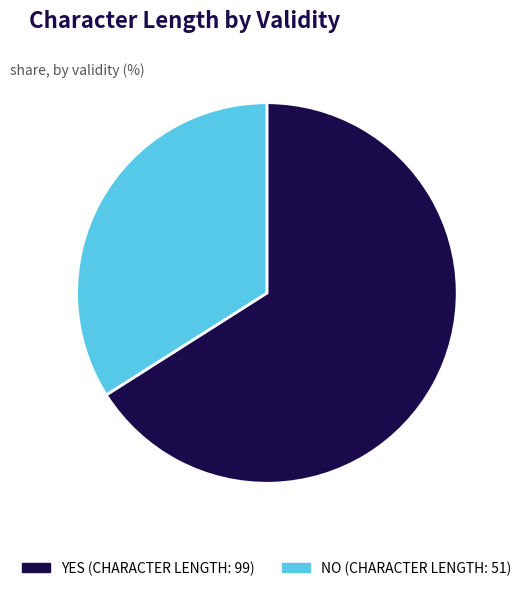

Is there any slice that represents more than half of the pie?

Yes